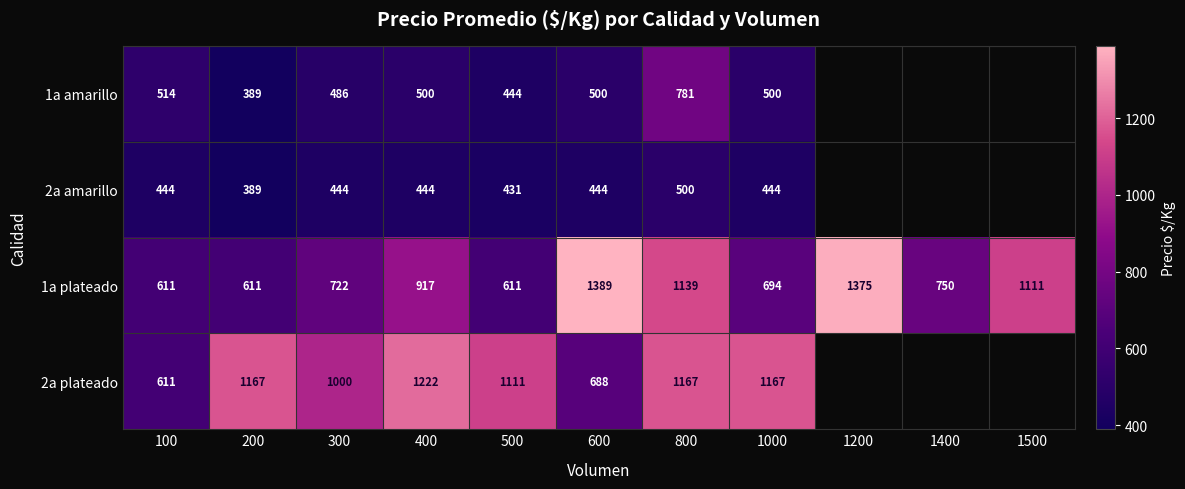

True or false: 2a amarillo has a value of 187.2 at 400.

False